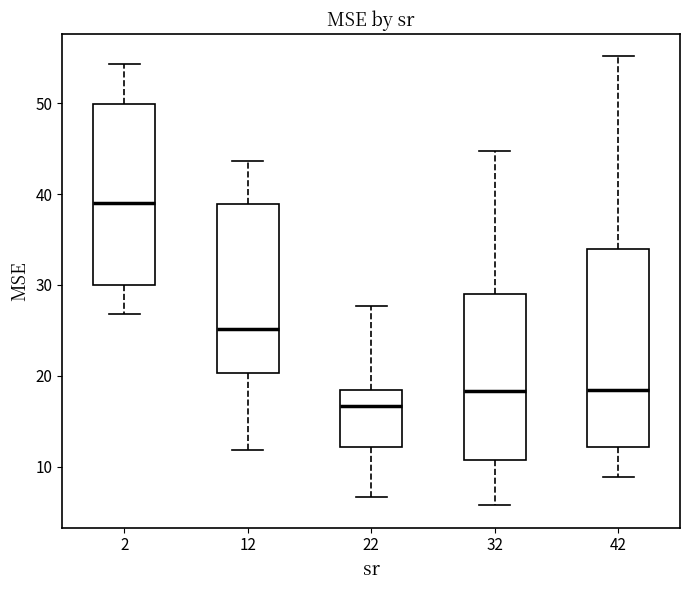

Which box is the tallest, from its lower edge to its upper edge?

42